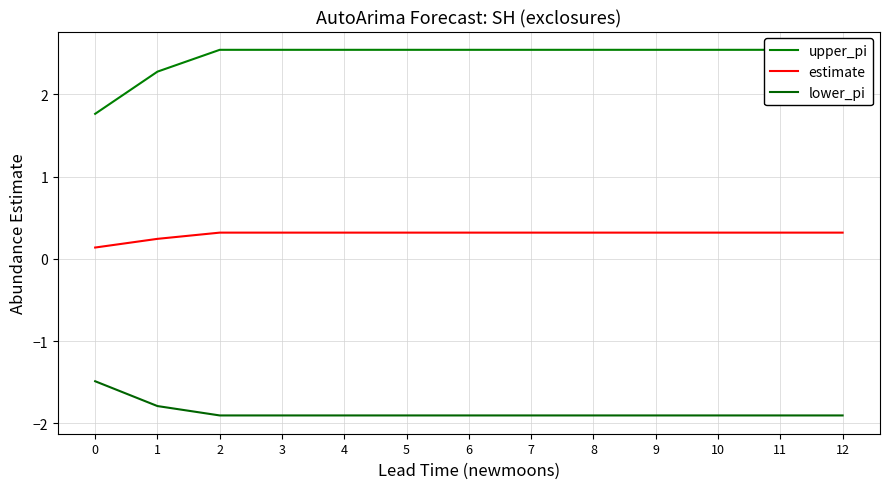

True or false: estimate has more than 0 interior local peaks.

False